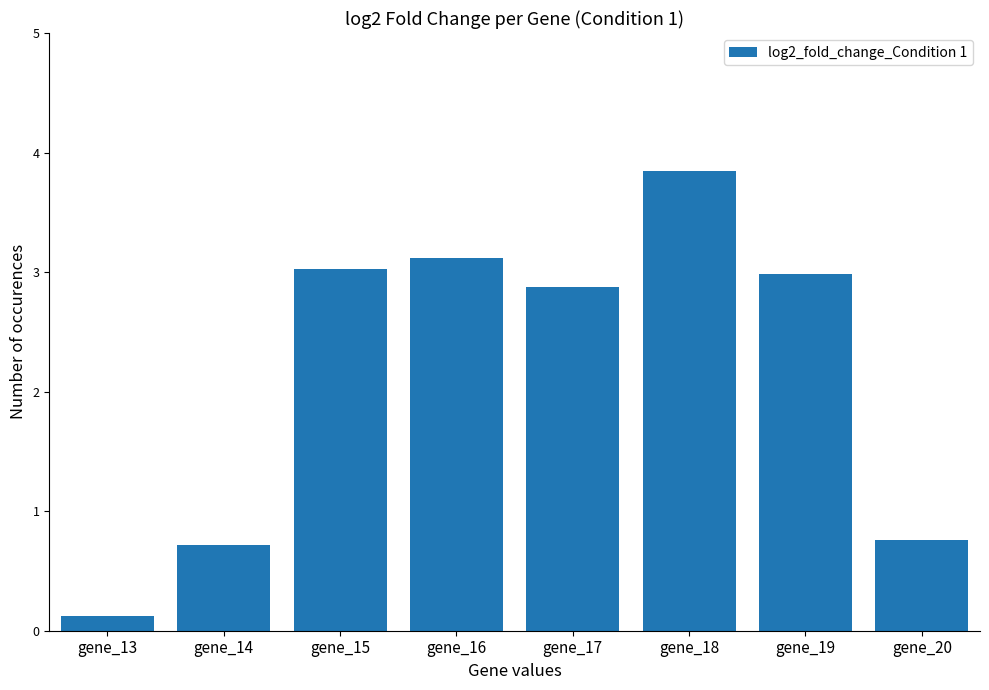

Reading left to right, extract all data points from this chart.

gene_13=0.1	gene_14=0.7	gene_15=3.0	gene_16=3.1	gene_17=2.9	gene_18=3.8	gene_19=3.0	gene_20=0.8